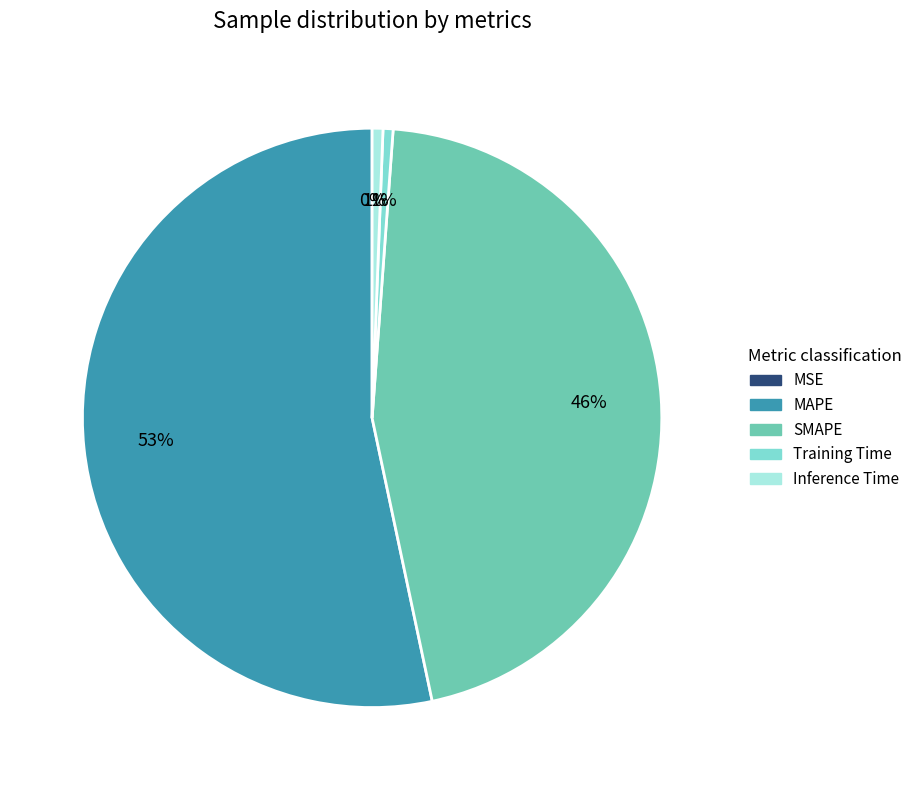

Between SMAPE and Inference Time, which is larger?

SMAPE